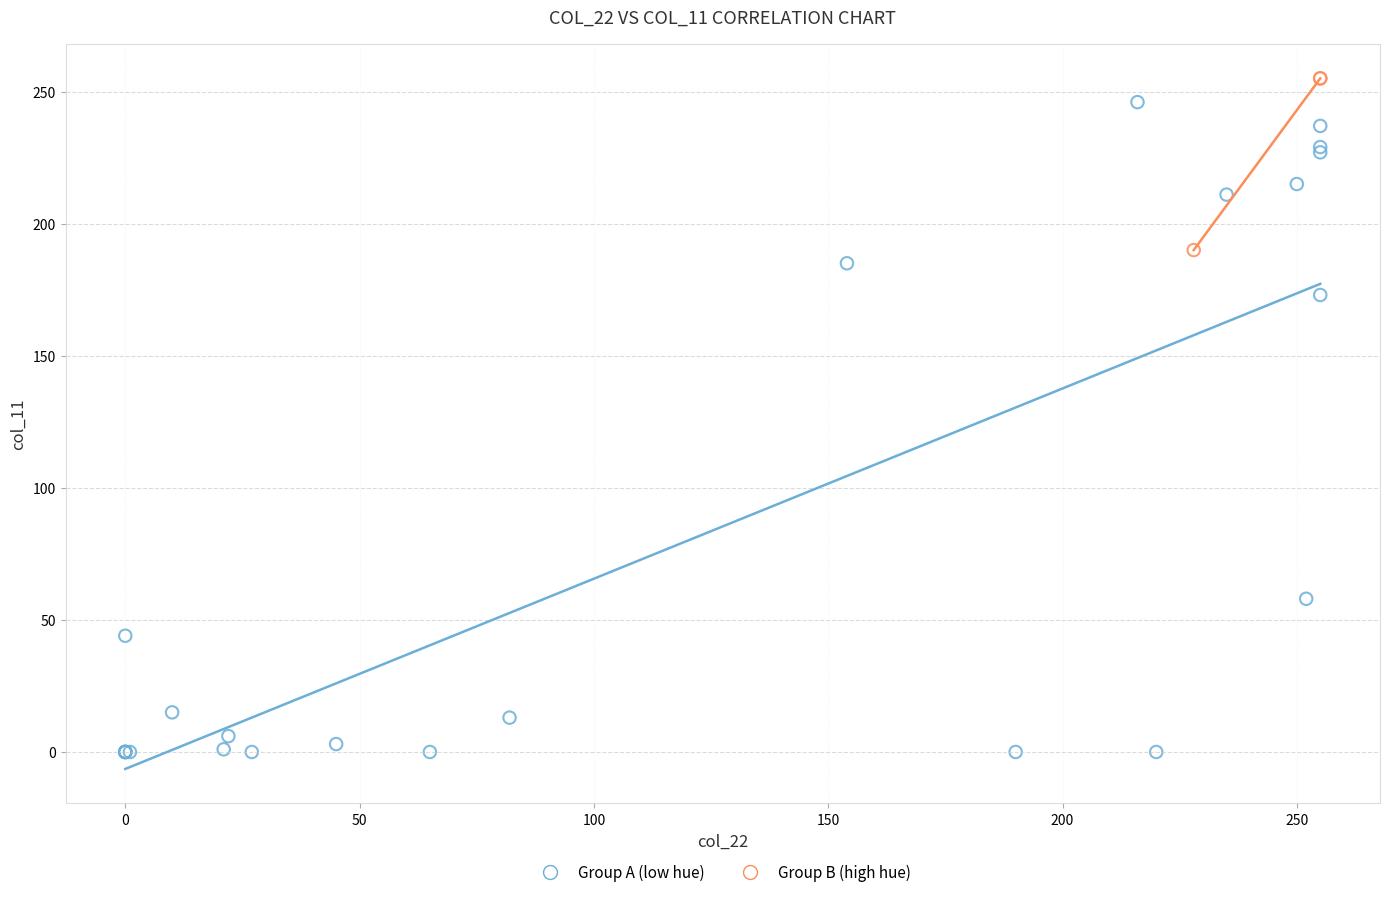

Which series has the largest Y range (max minus min)?

Group A (low hue)